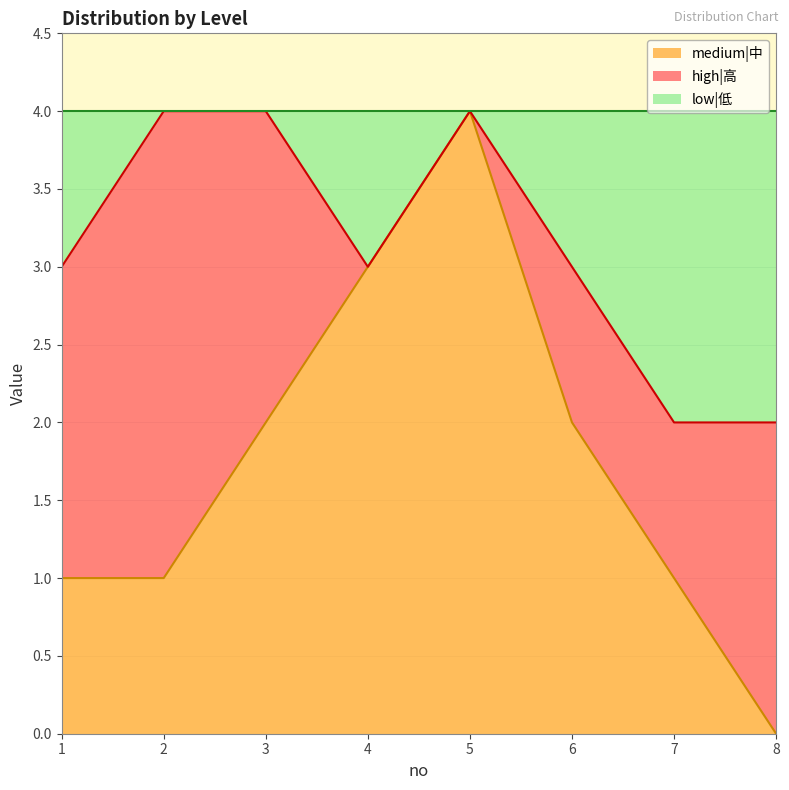

At which label does medium|中 reach its peak?

5